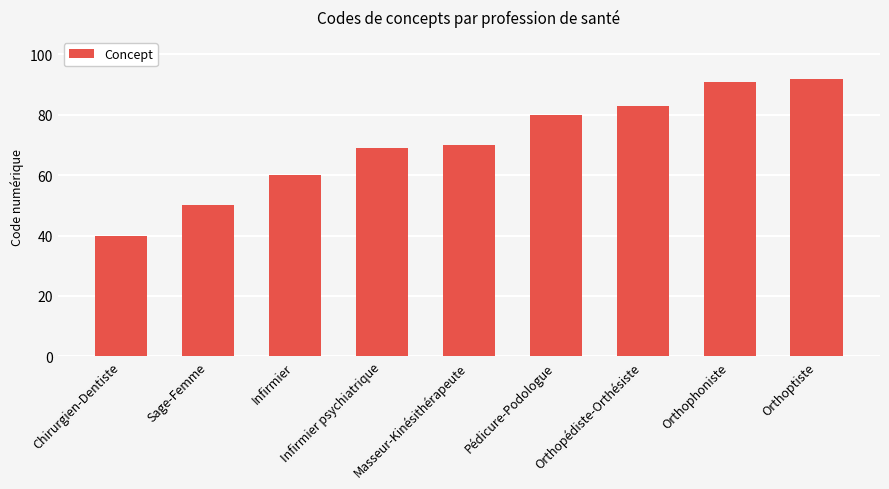

Approximately how many times larger is the value at Orthopédiste-Orthésiste compared to Chirurgien-Dentiste?

2.1